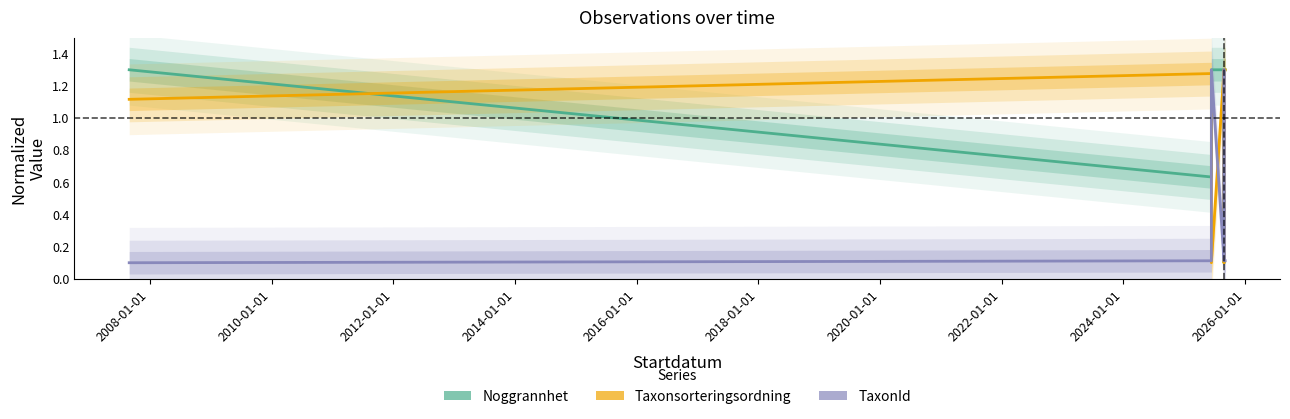

What is the average value of the TaxonId series?

0.4